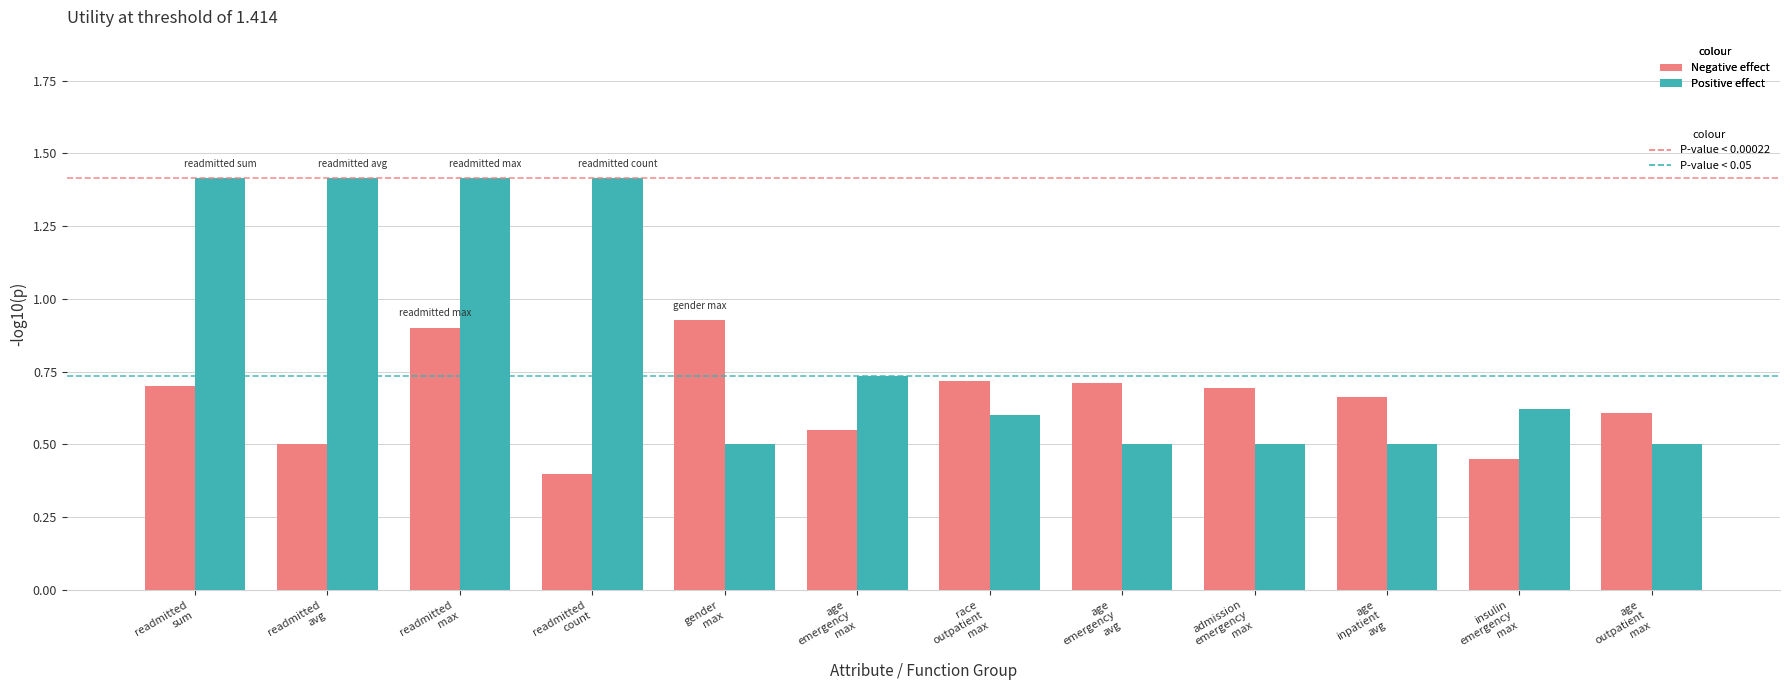

What is the minimum value shown in the chart?

0.4